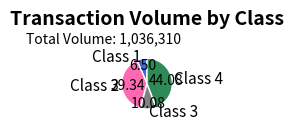

Is there a majority slice in this chart?

No